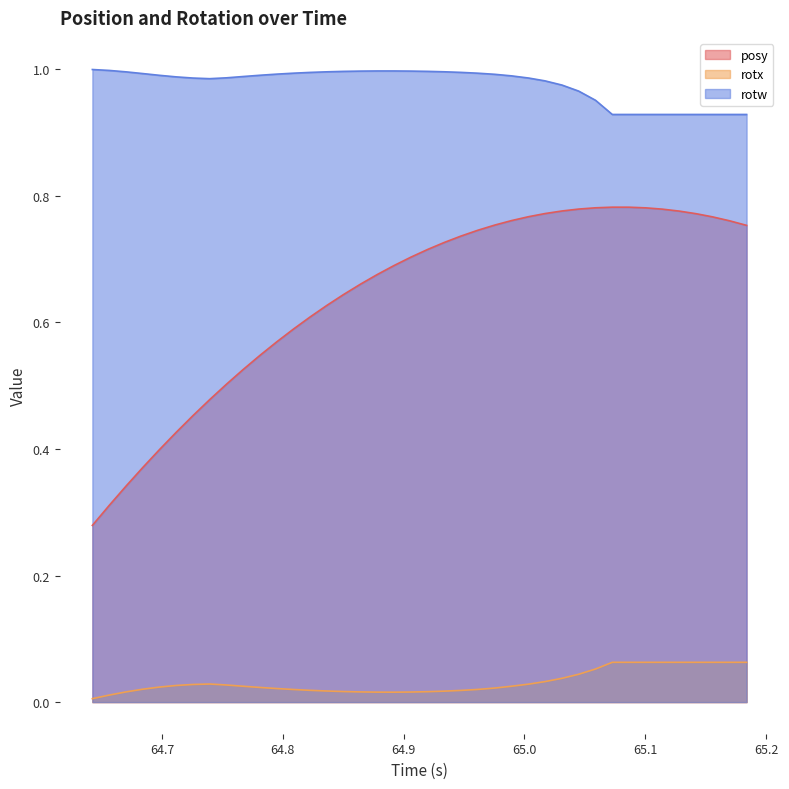

Does the chart have visible grid lines?

No